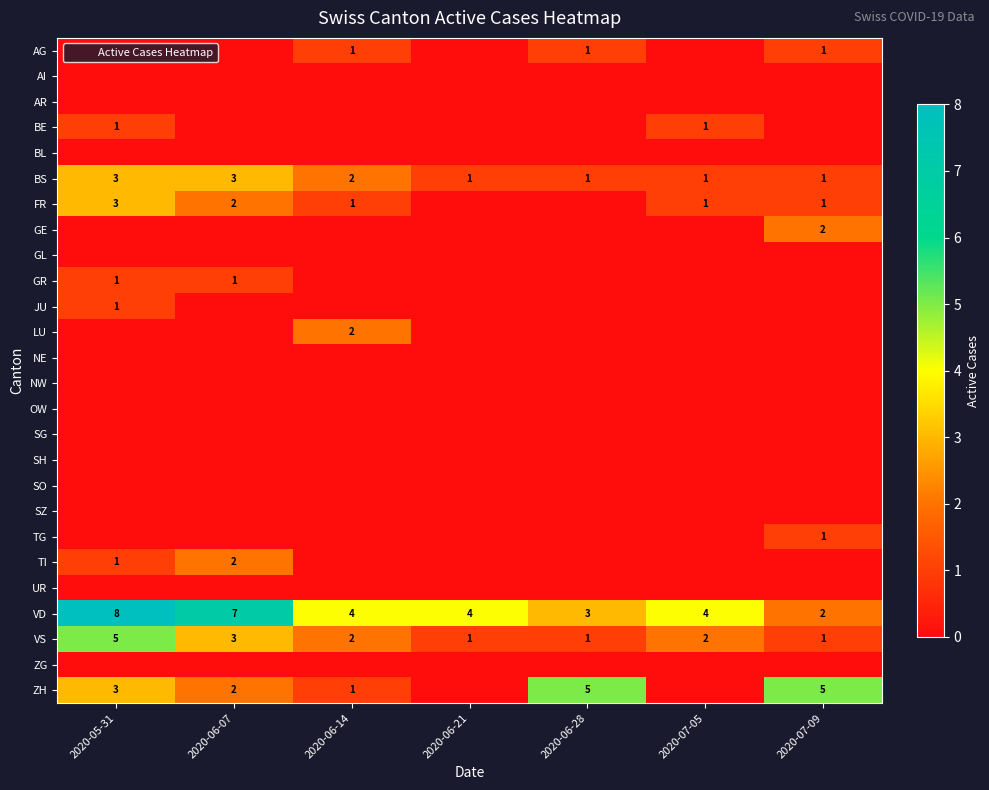

What is the total value across all series at 2020-07-05?

9